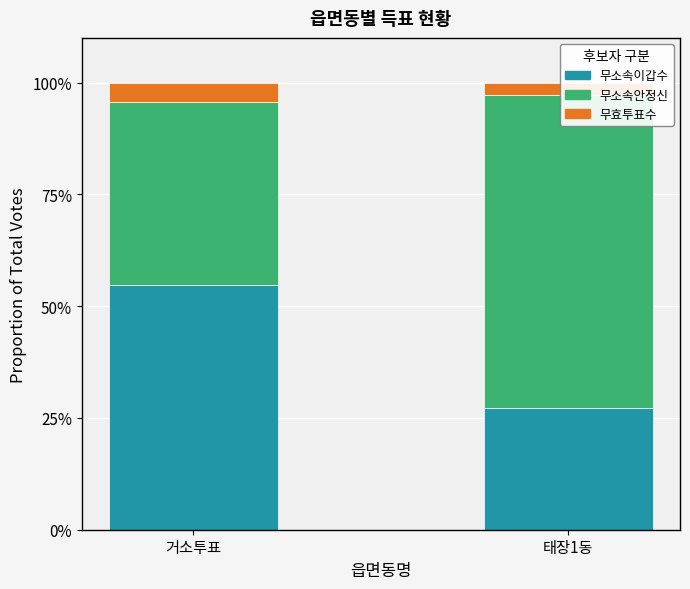

Reading right to left, transcribe all the data shown in this chart.

무소속이갑수: 태장1동=27.1	거소투표=54.7
무소속안정신: 태장1동=70.1	거소투표=41.0
무효투표수: 태장1동=2.8	거소투표=4.3